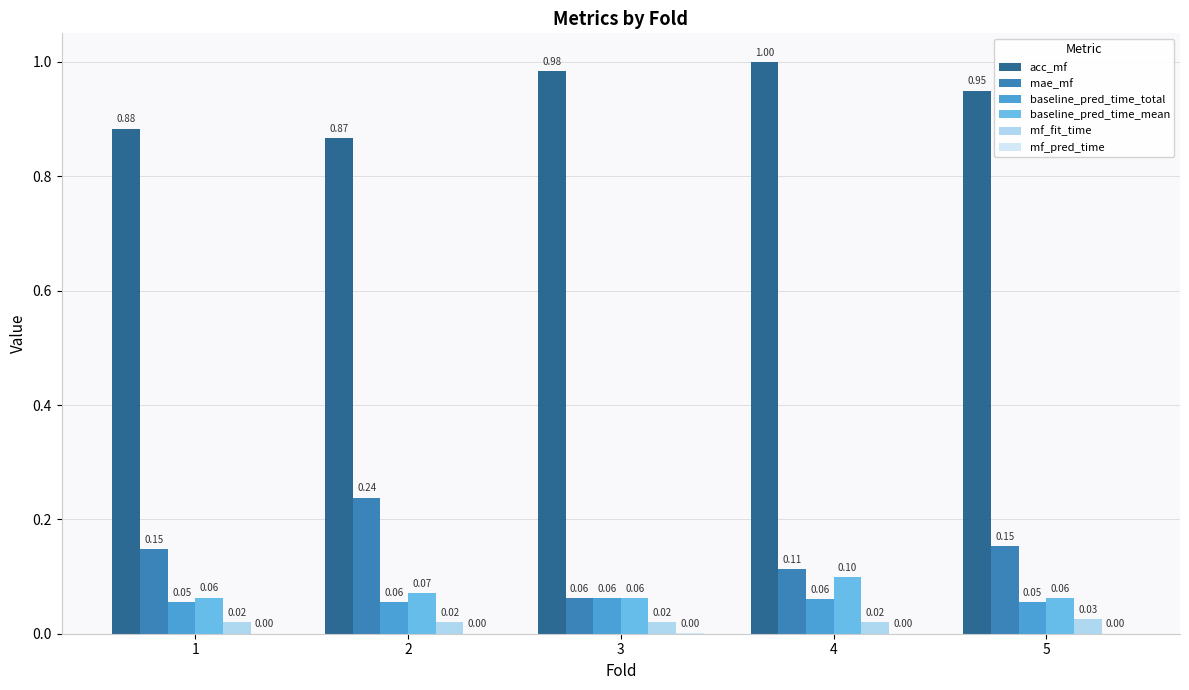

At which category is the sum across all series the highest?

4